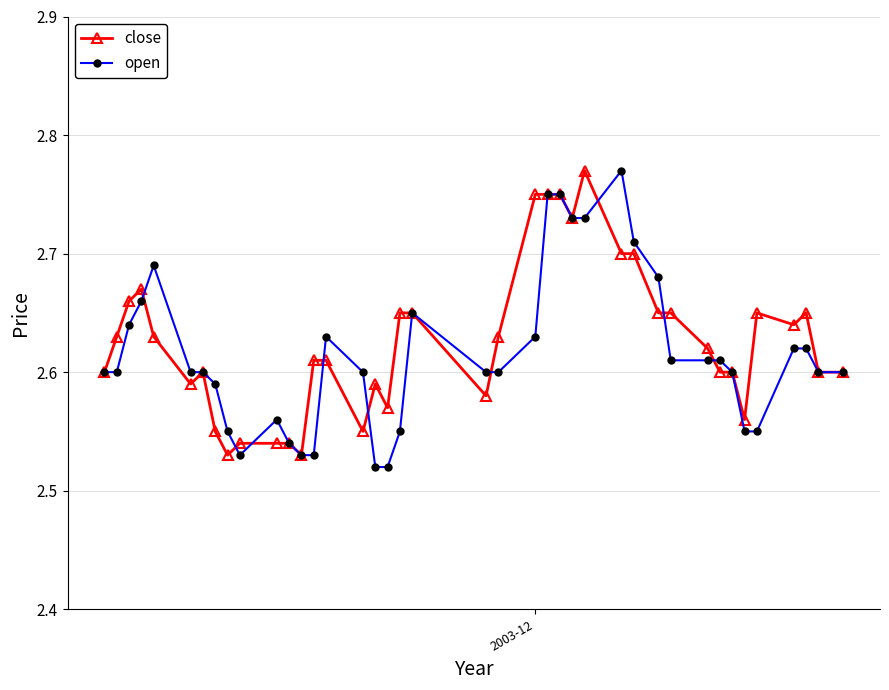

Count the close values in the range 2 to 3.

40